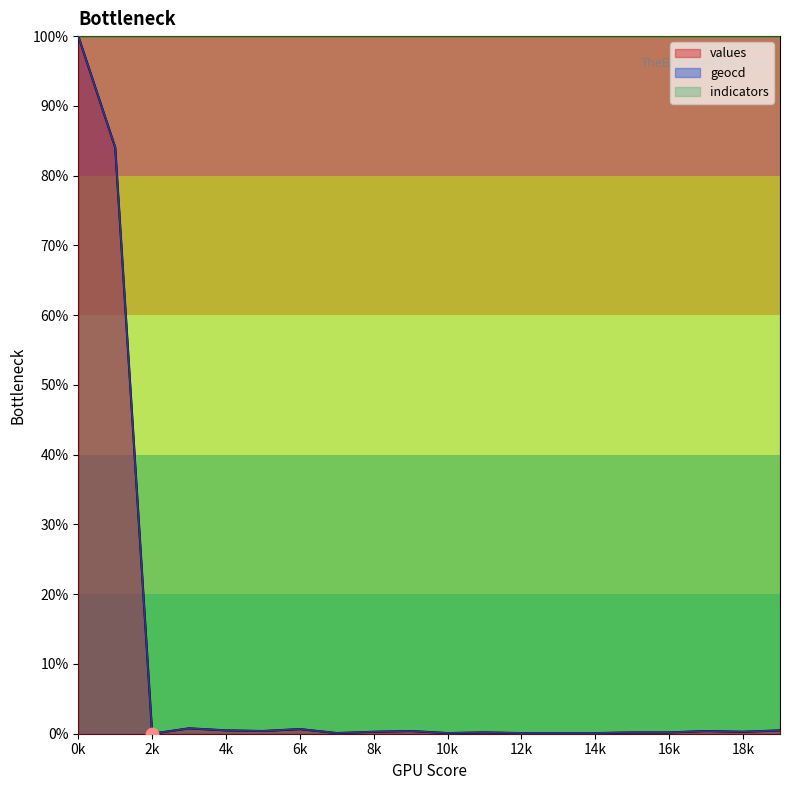

What is the total value across all series at 16k?

0.4